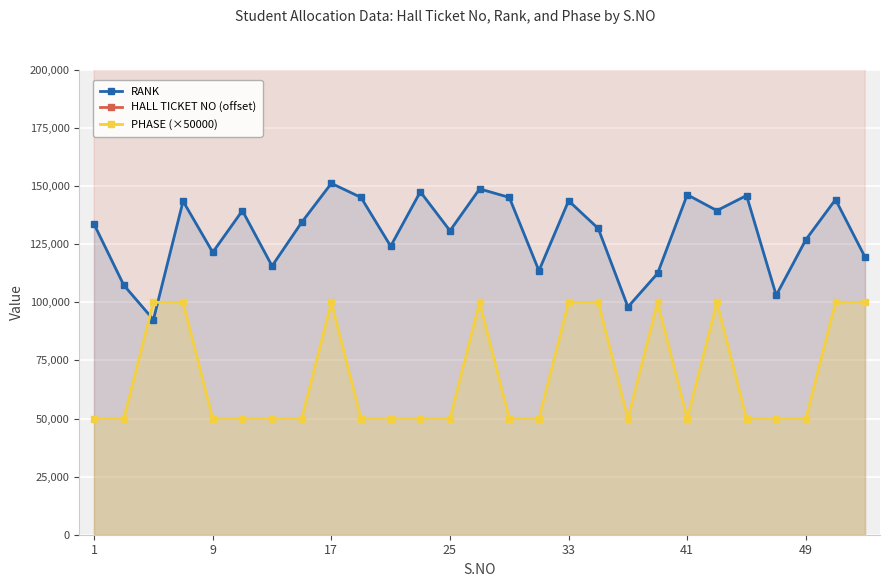

True or false: RANK and PHASE (×50000) cross at least once.

True